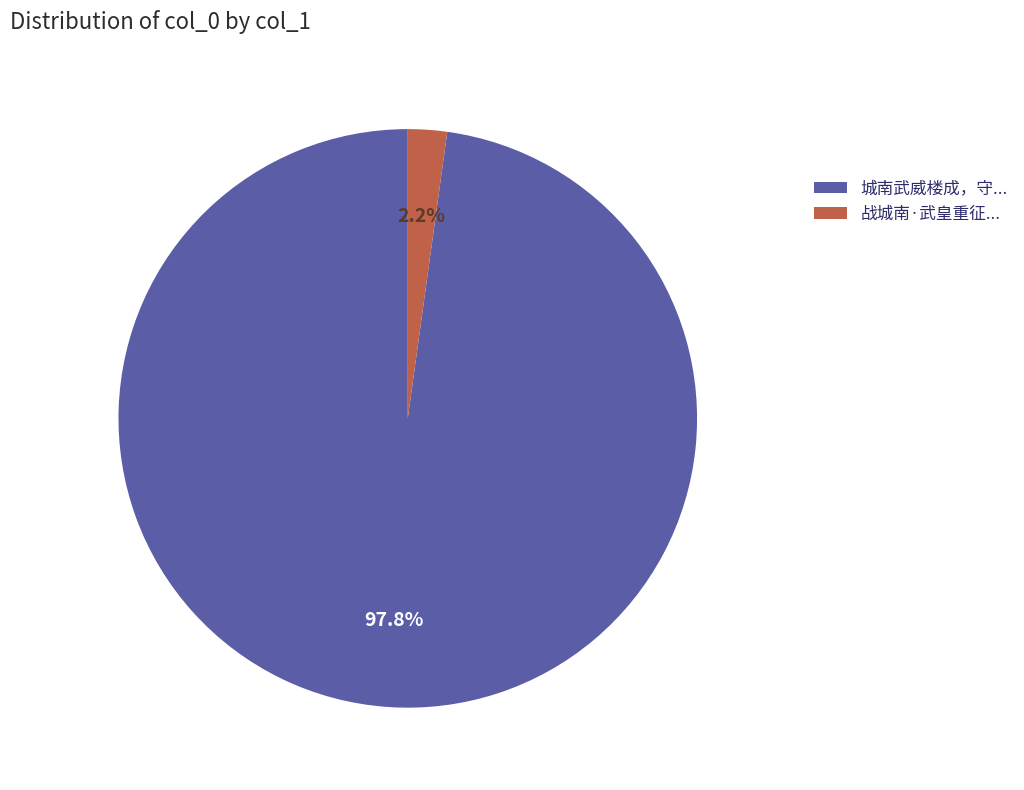

Which slice is the largest?

城南武威楼成，守...